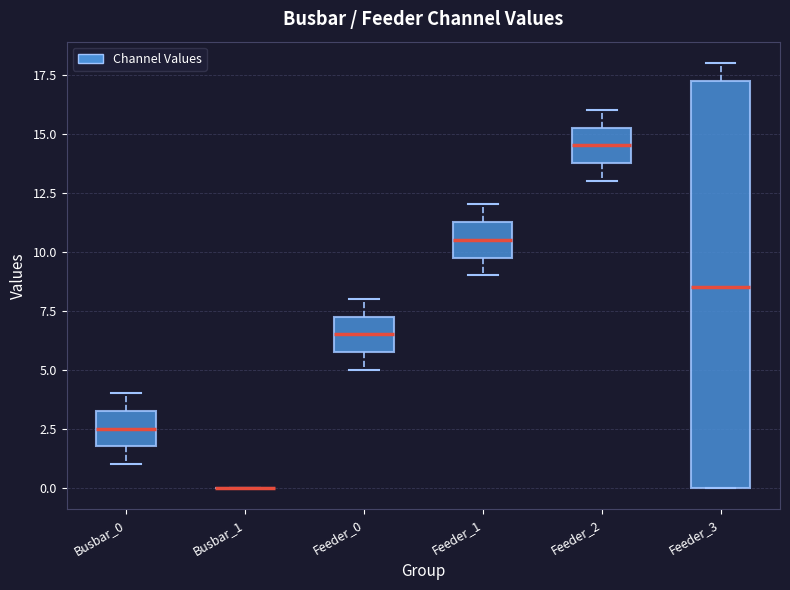

Reading left to right, transcribe this box plot: for each box, give where its median line is, the range the box spans, and where its two whiskers end, as read against the y-axis. The values are not printed on the chart, so give them approximately, as read against the axis.

Busbar_0: median 2.5, box 2.0 to 3.5, whiskers 1.0 to 4.0
Busbar_1: box collapsed to a line at 0.0, whiskers 0.0 to 0.0
Feeder_0: median 6.5, box 6.0 to 7.5, whiskers 5.0 to 8.0
Feeder_1: median 10.5, box 10.0 to 11.5, whiskers 9.0 to 12.0
Feeder_2: median 14.5, box 14.0 to 15.5, whiskers 13.0 to 16.0
Feeder_3: median 8.5, box 0.0 to 17.5, whiskers 0.0 to 18.0